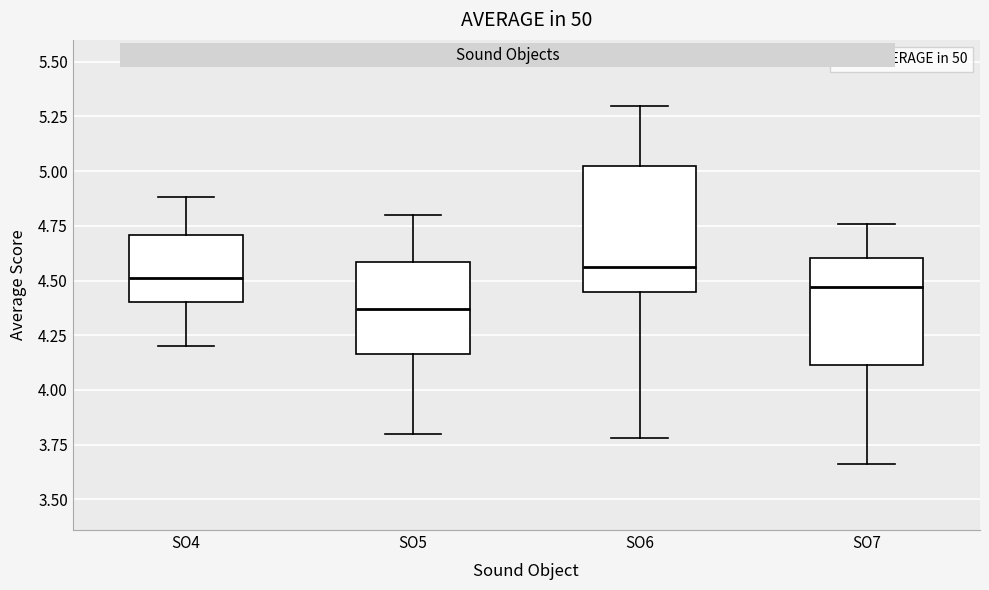

Which box is the tallest, from its lower edge to its upper edge?

SO6